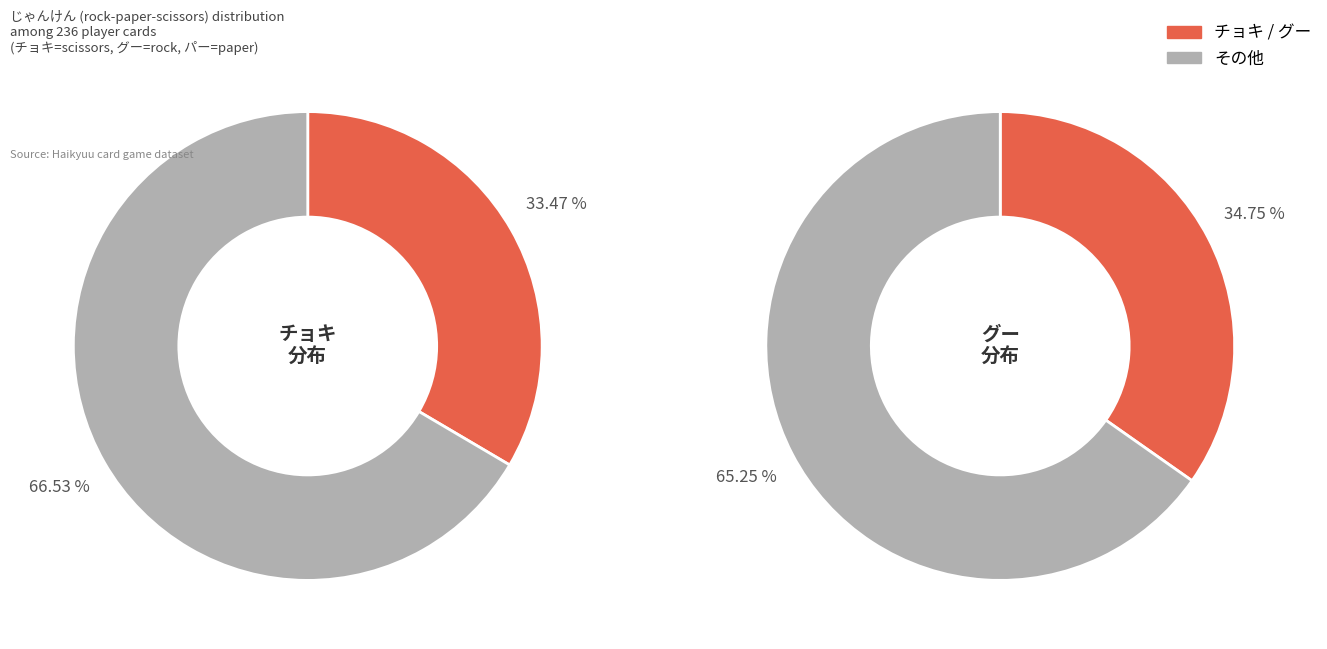

What percentage do グー and パー together represent?

66.5%